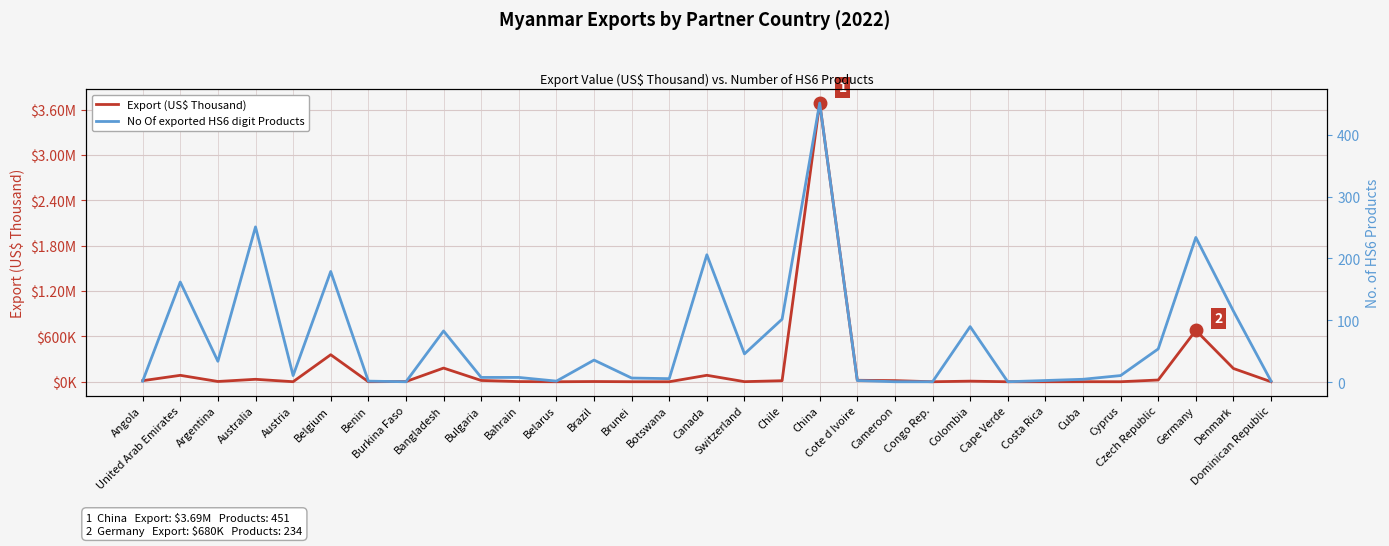

What is the total value across all series at Czech Republic?

23233.4